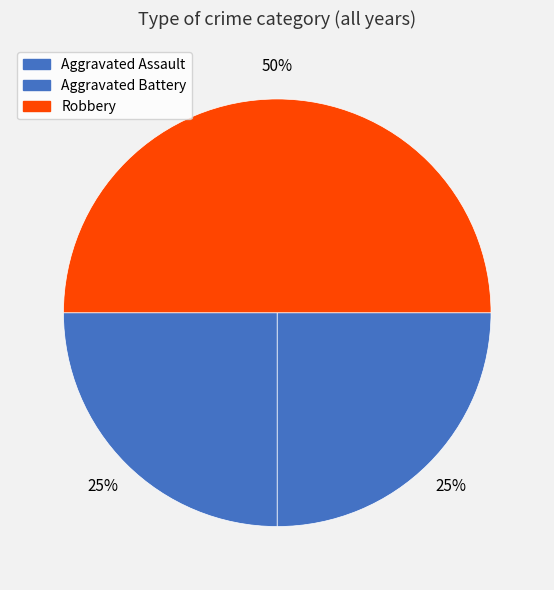

Count the number of slices in the pie.

3